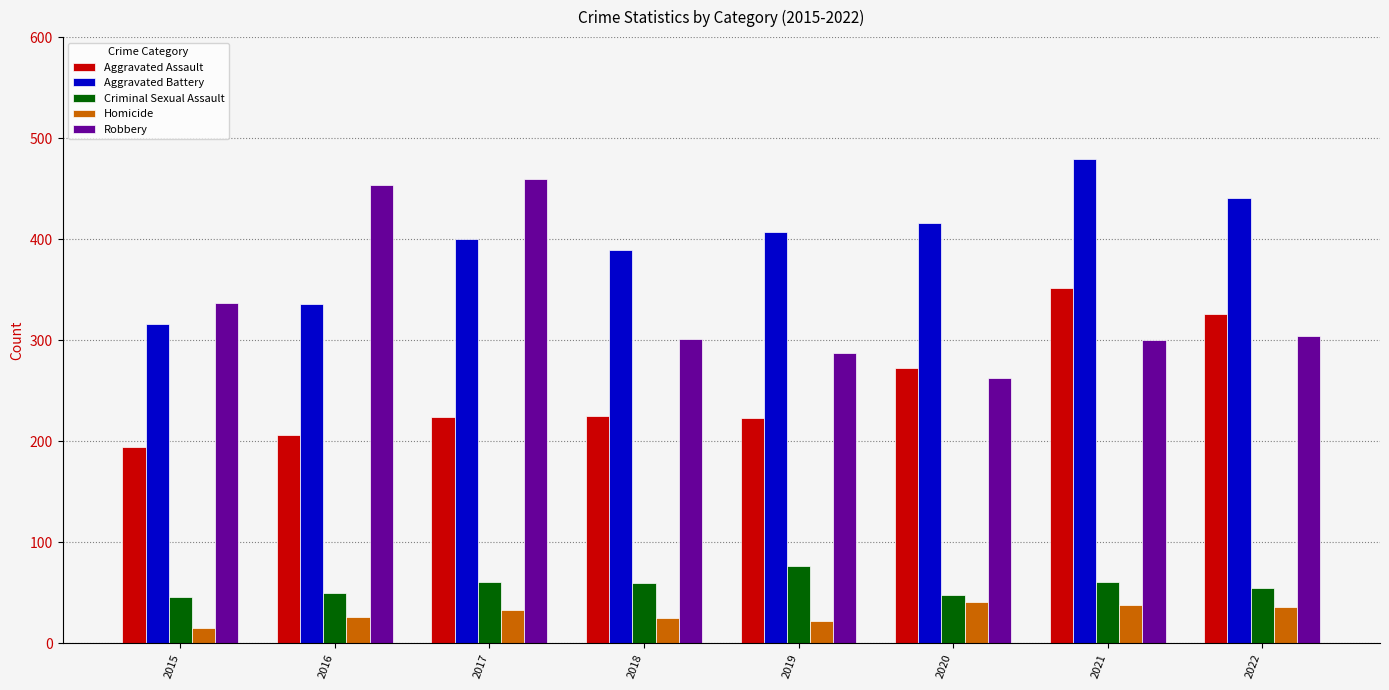

At how many categories does at least one series exceed 310?

8